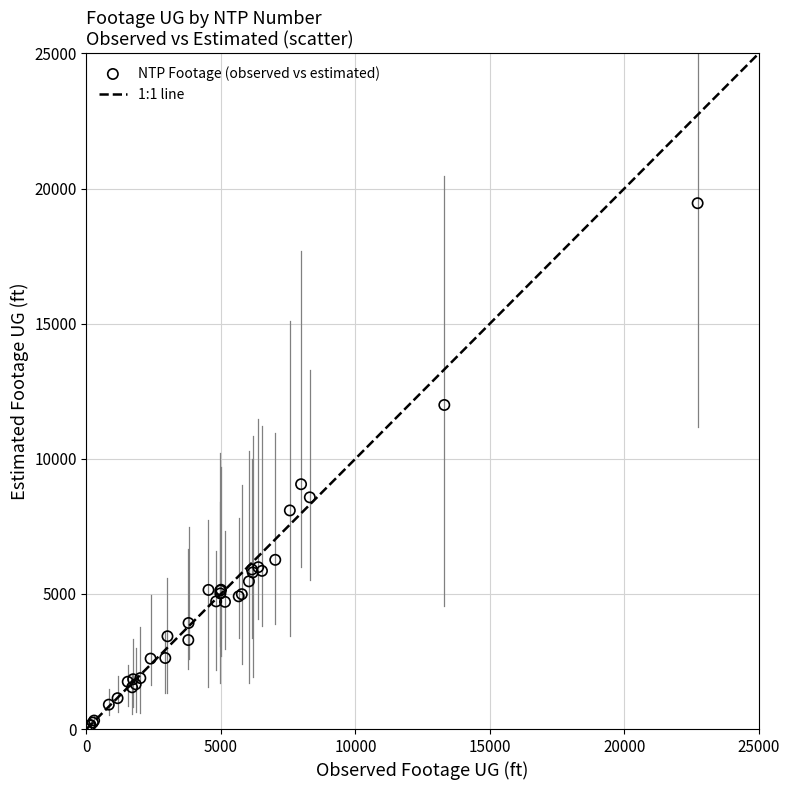

What Y value in the scatter plot is closest to 9728?

9059.0